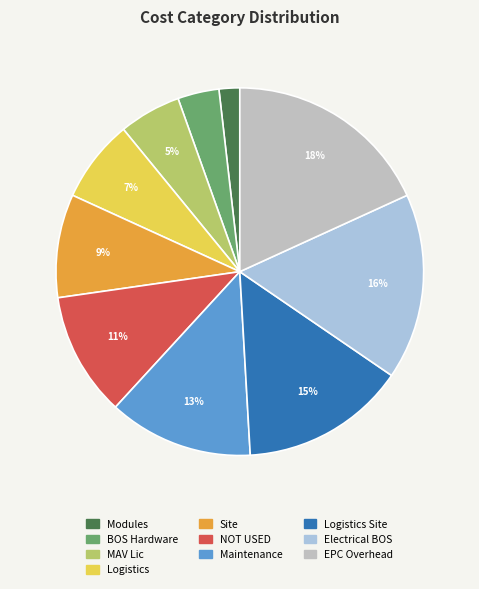

Count the number of slices in the pie.

10